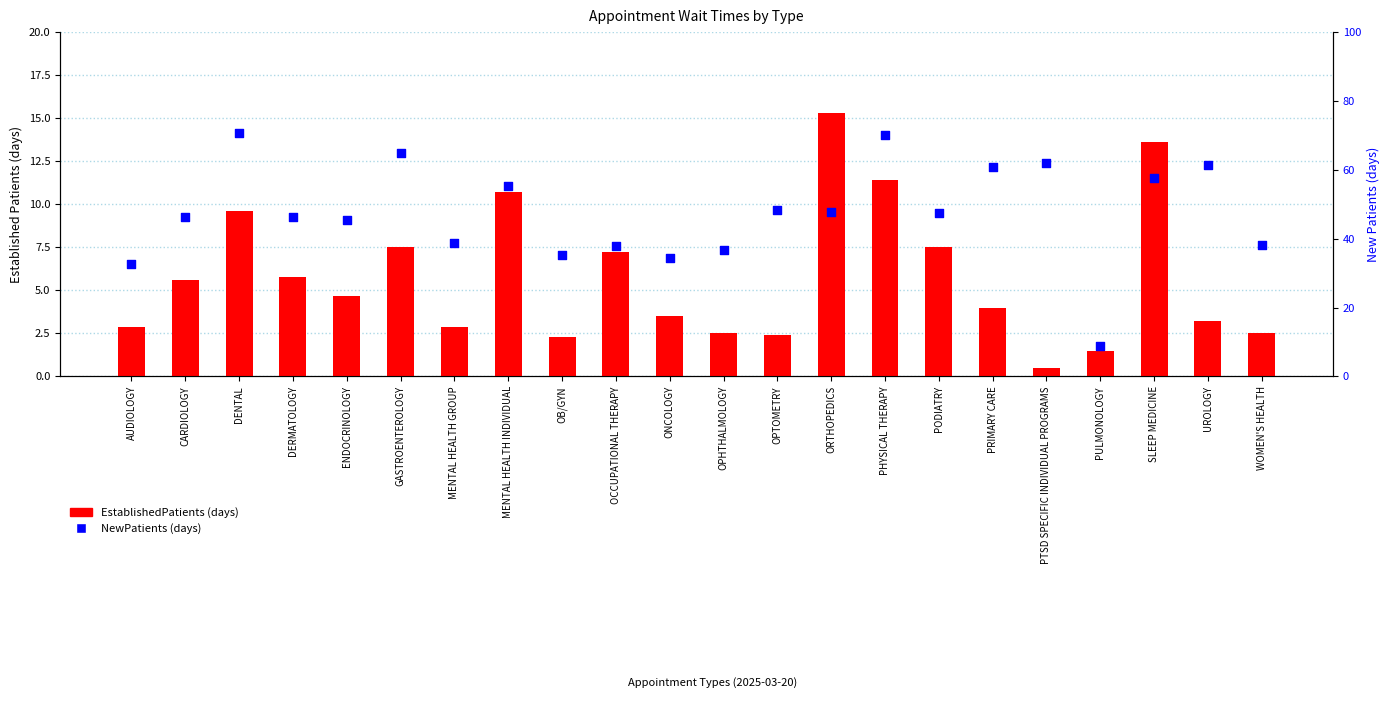

At which category is the sum across all series the highest?

PHYSICAL THERAPY